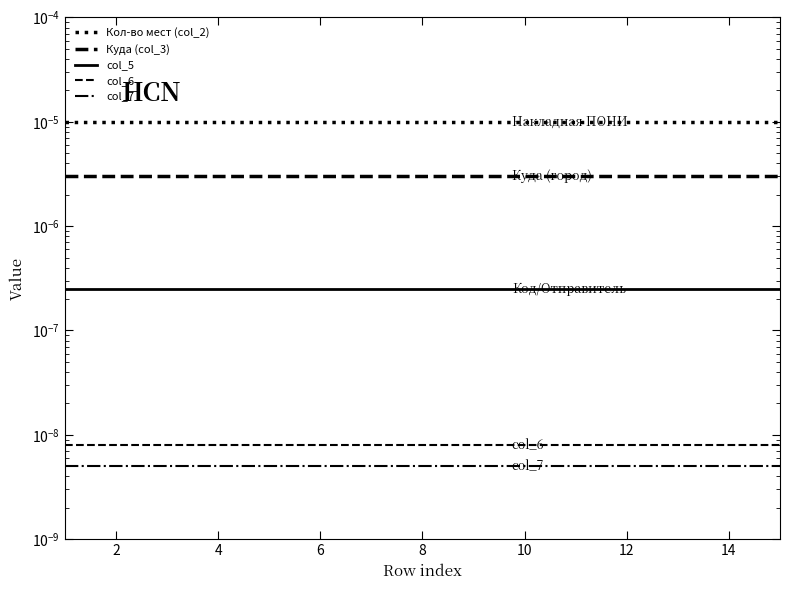

True or false: col_5 and col_7 intersect in this chart.

False